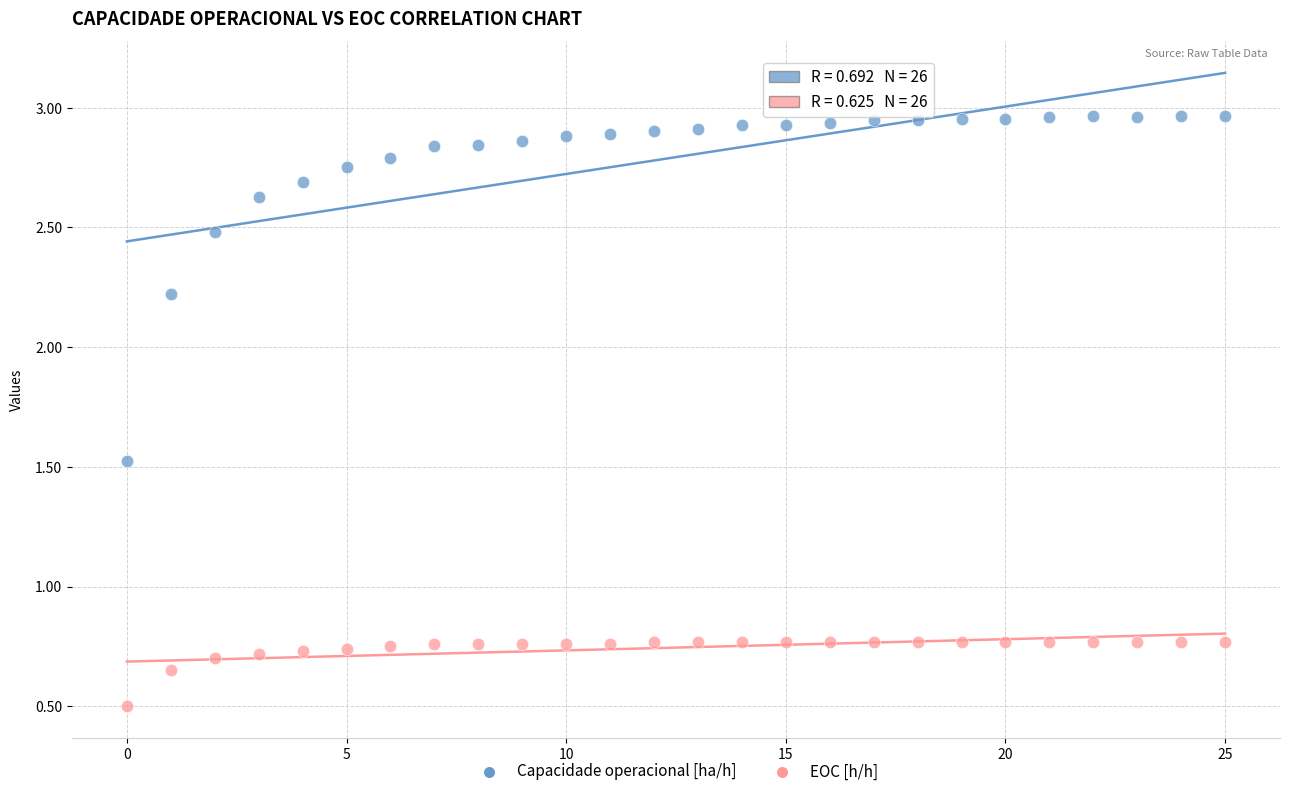

What are all the series names shown in the legend?

Capacidade operacional [ha/h], EOC [h/h]